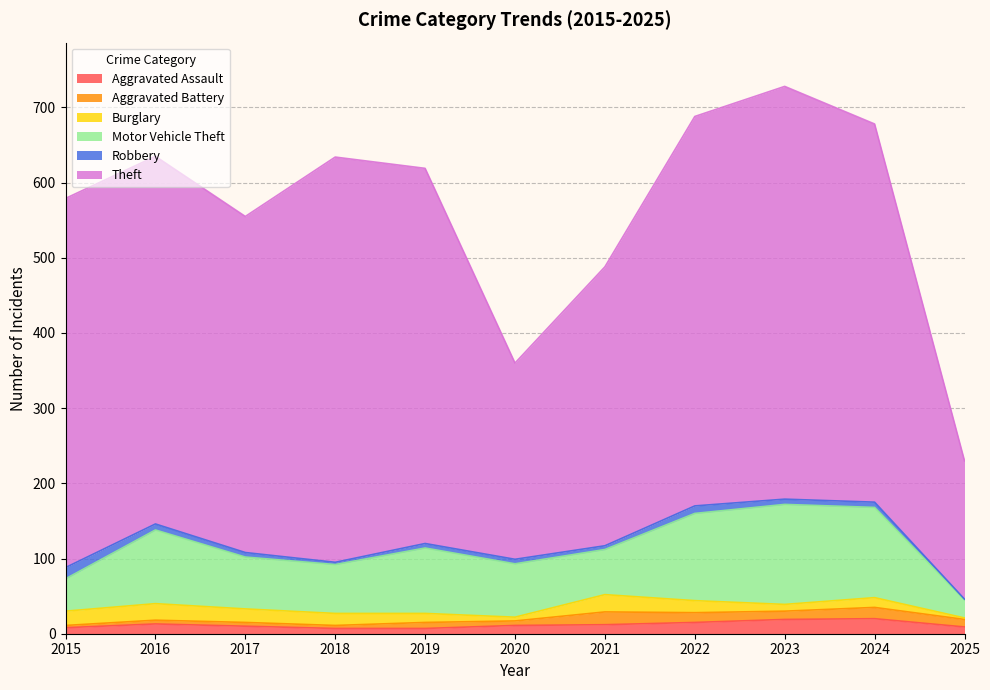

Is it true that Burglary equals 13 at 2024?

True